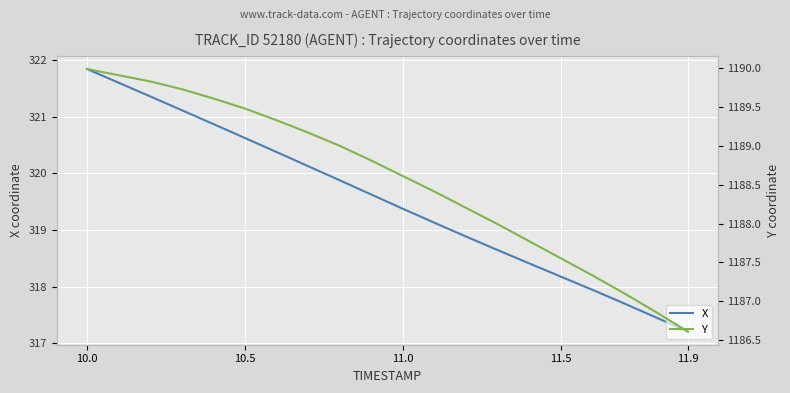

How many values in the Y series are below 1188?

7